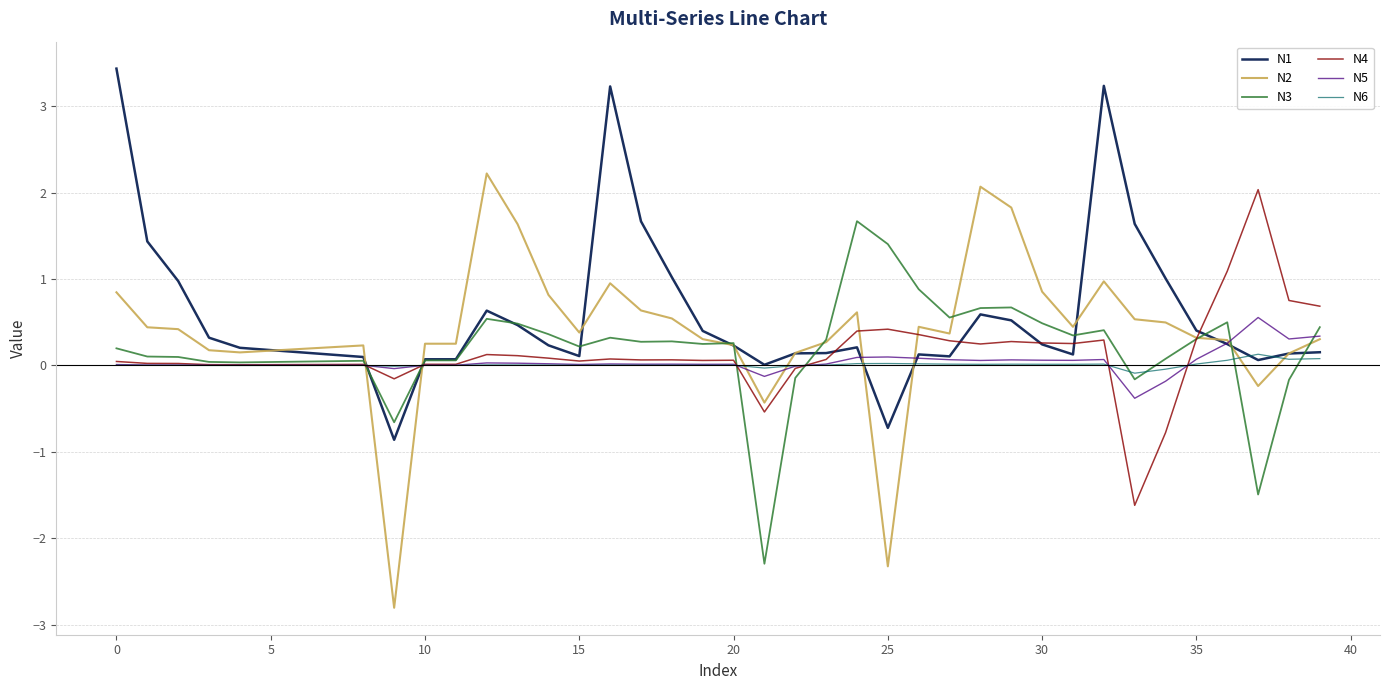

What is the minimum value for N3?

-2.3